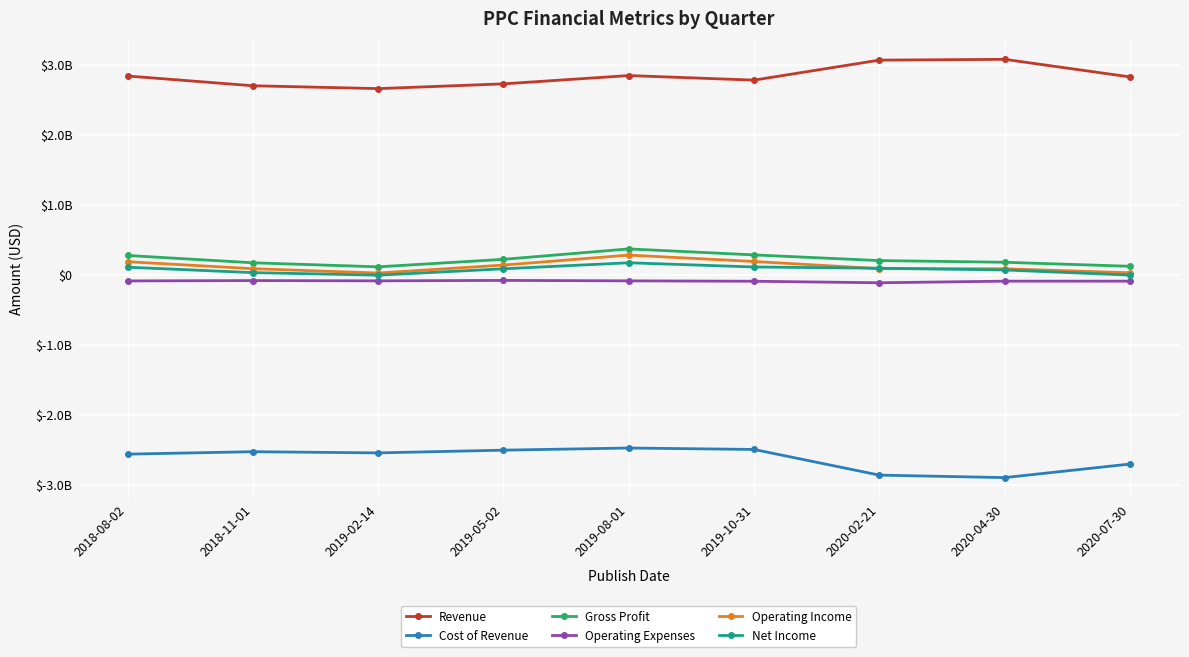

After their last crossing, which series has the higher values: Operating Income or Net Income?

Operating Income